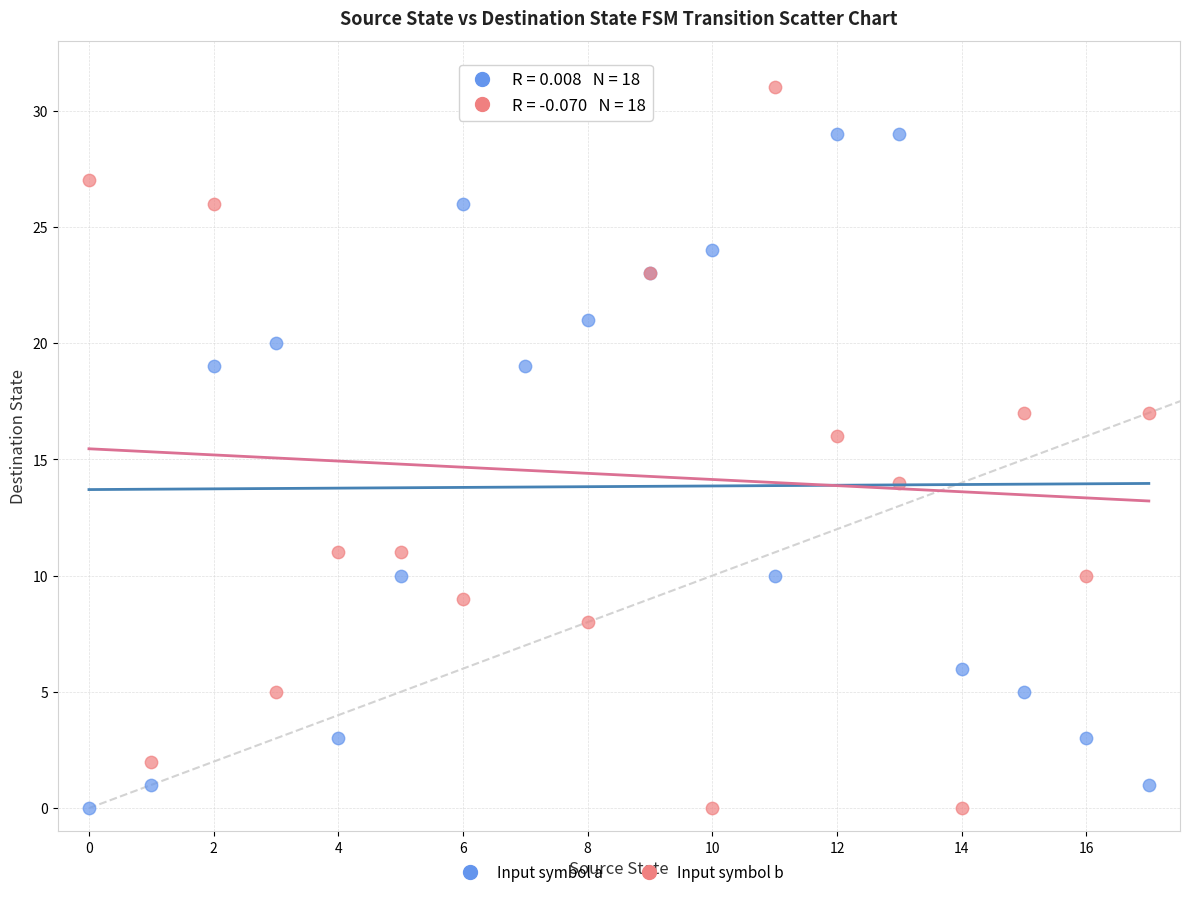

Which series contains the highest Y value?

Input symbol b